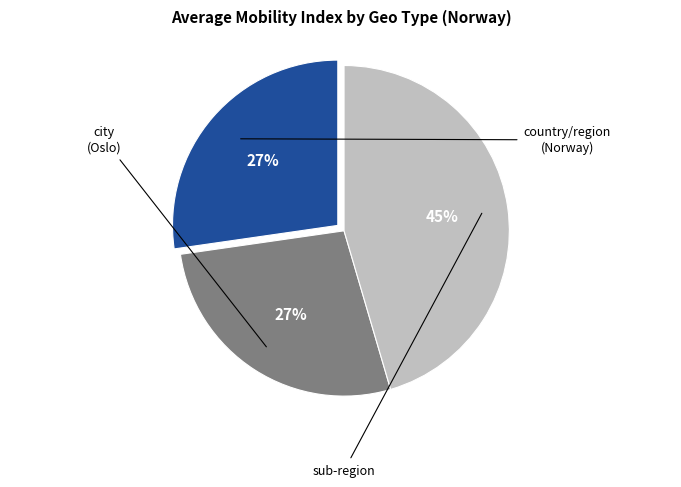

Is there a majority slice in this chart?

No